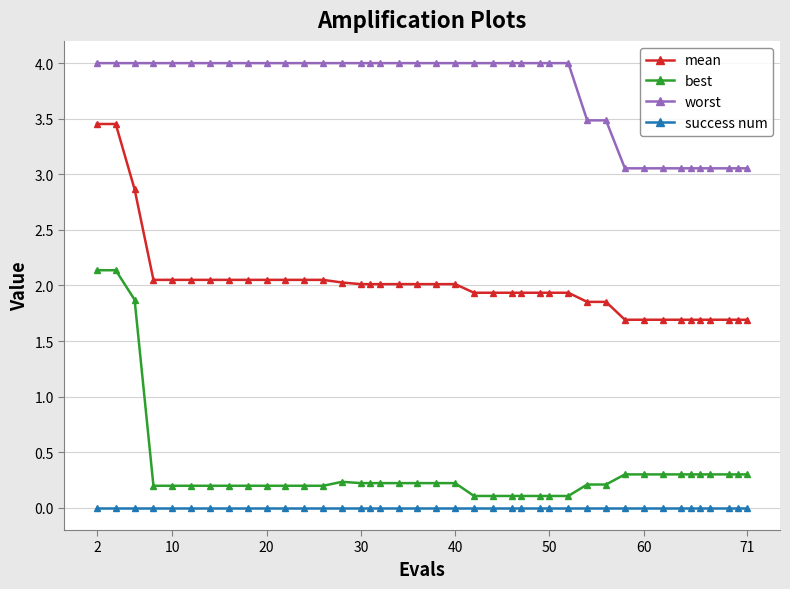

What are all the series names shown in the legend?

mean, best, worst, success num